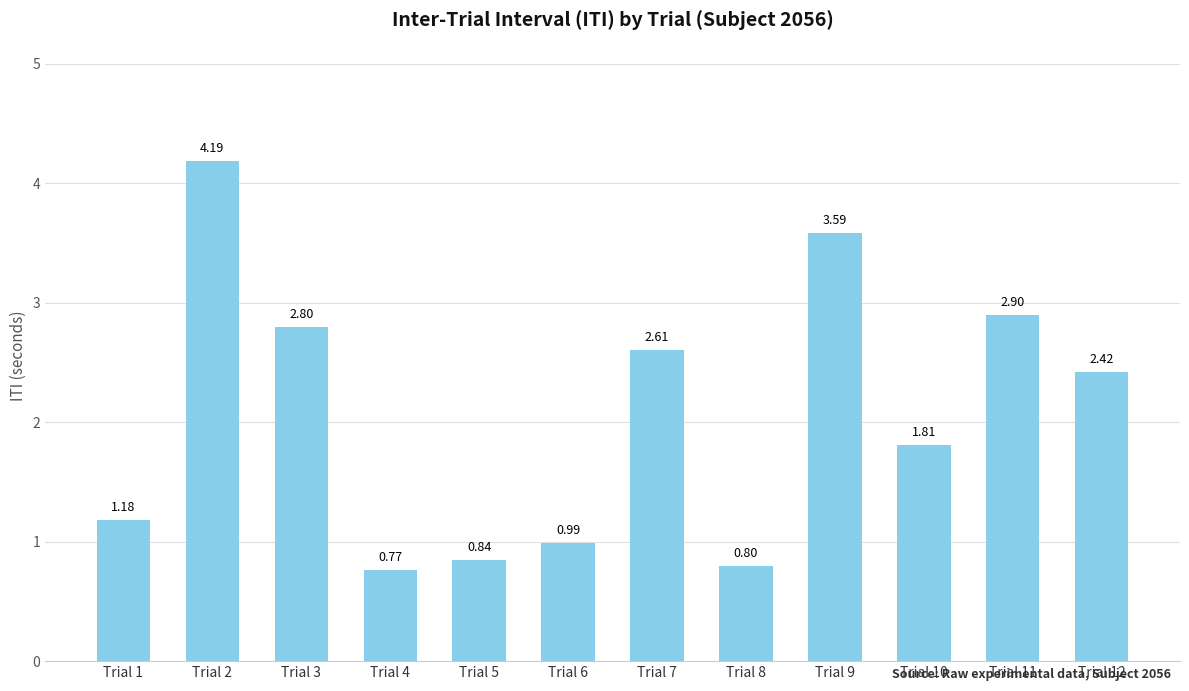

Is it true that the value at Trial 8 is 0.8?

True